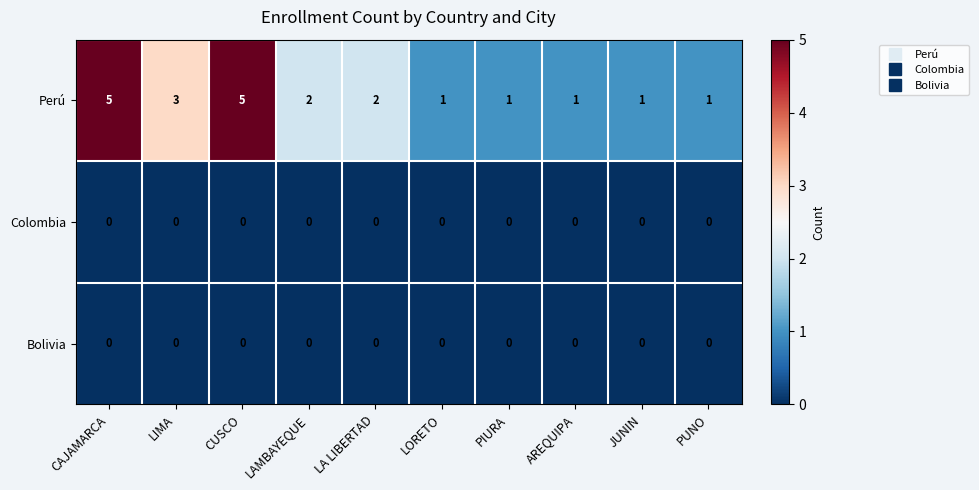

What is the total value across all series at LORETO?

1